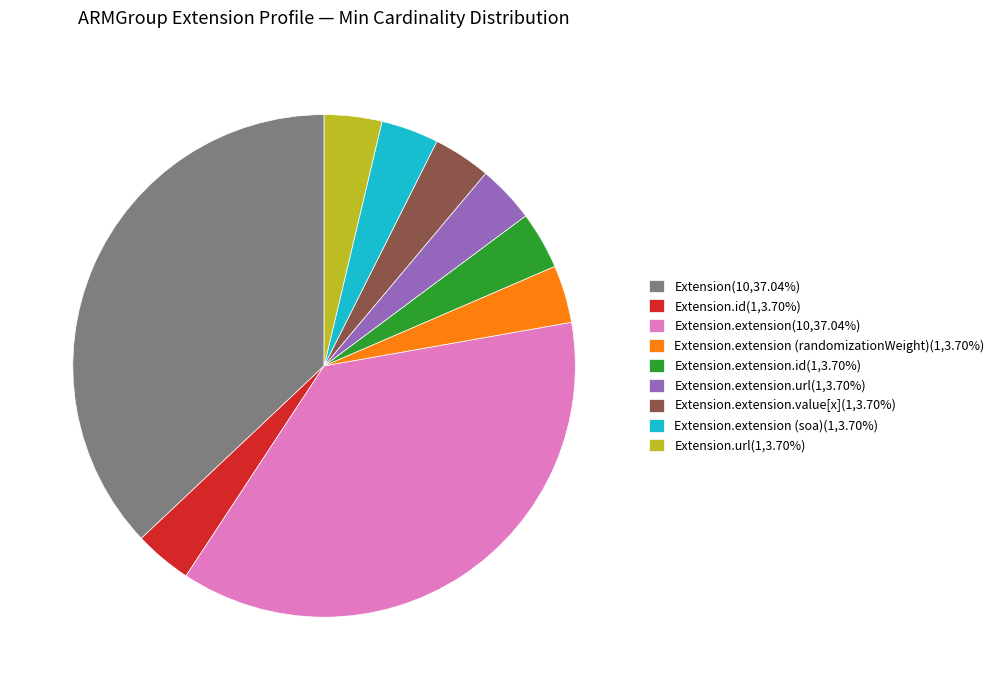

Is the sum of Extension.id(1,3.70%) and Extension.extension.id(1,3.70%) greater than half?

No